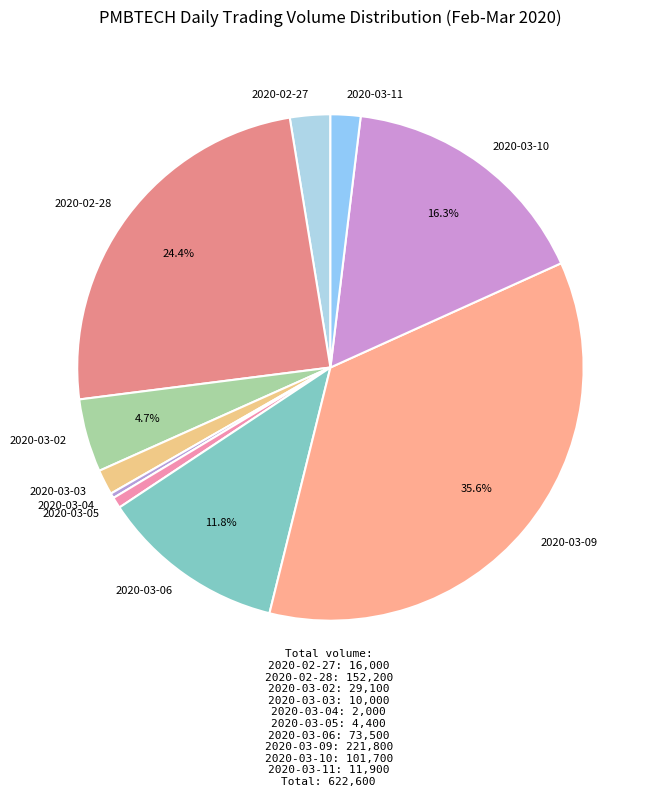

To the nearest percent, what percentage of the pie is 2020-03-10?

16%